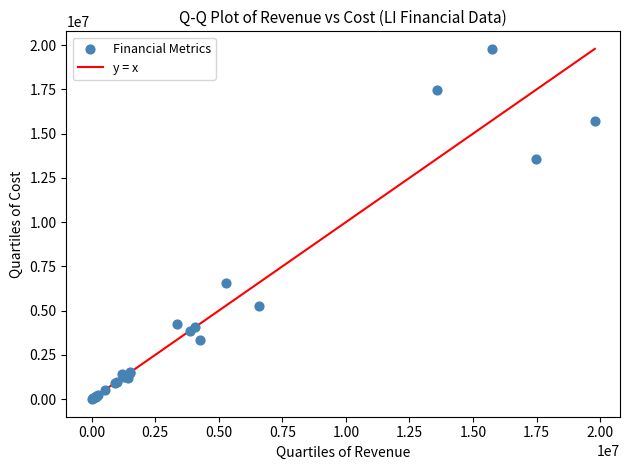

What Y value in the scatter plot is closest to 9895750?

6566000